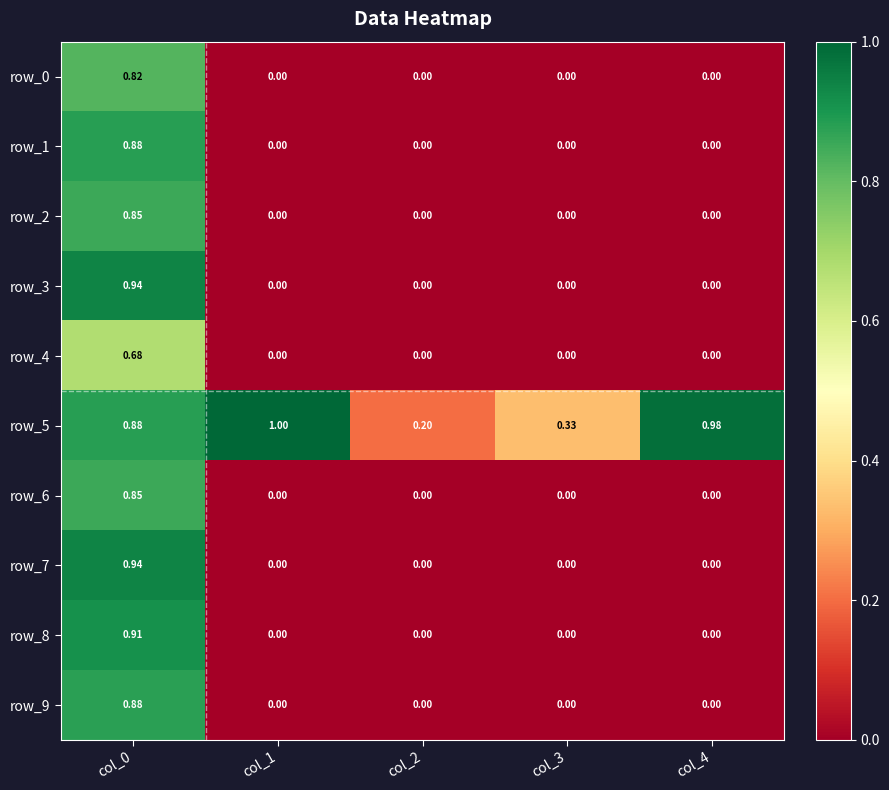

What is the difference between the highest and lowest values at col_1?

1.0